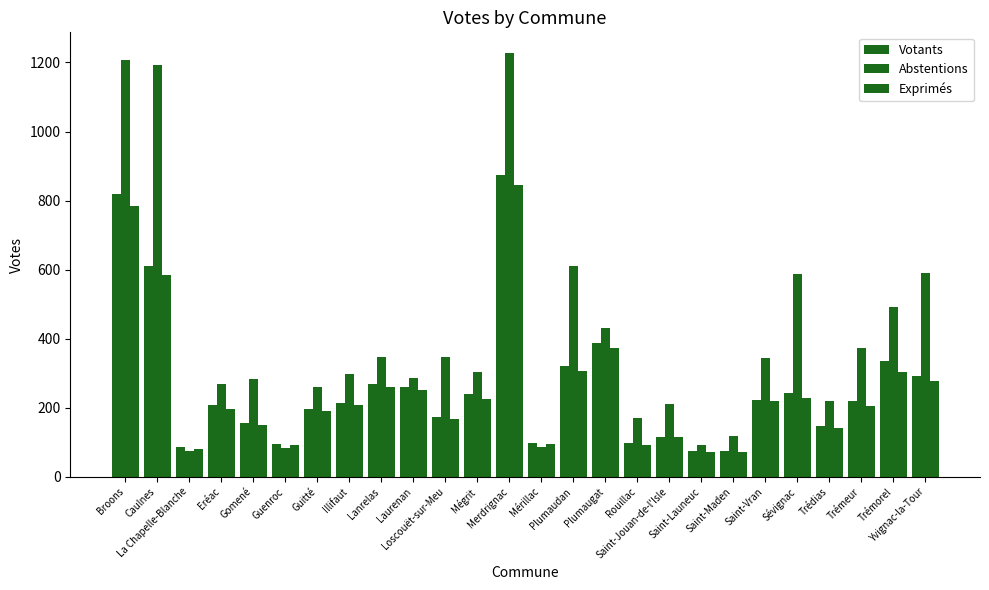

What is the difference between the maximum and second lowest values in the Abstentions series?

1144